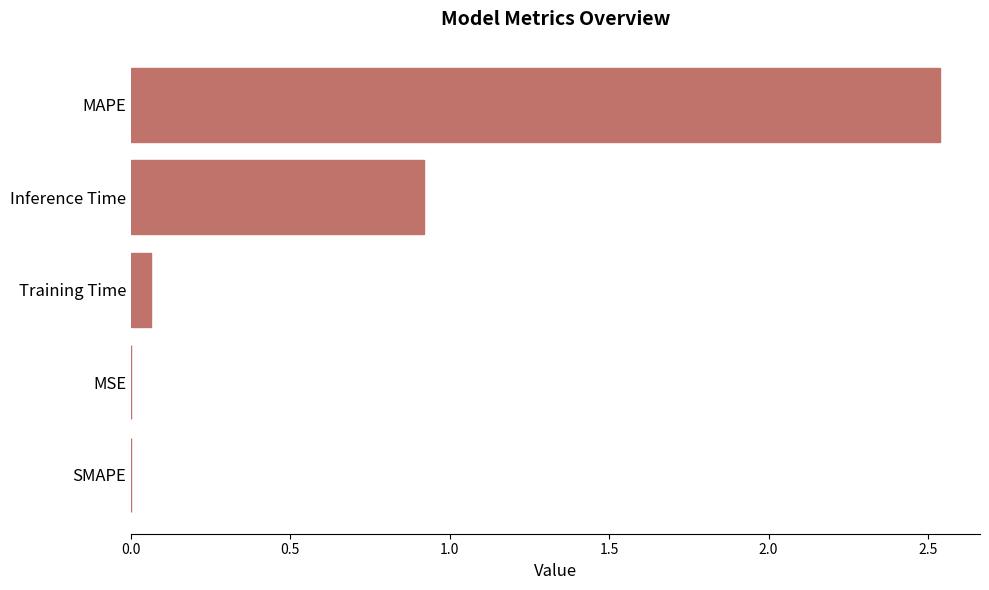

Which has a higher value, SMAPE or Inference Time?

Inference Time